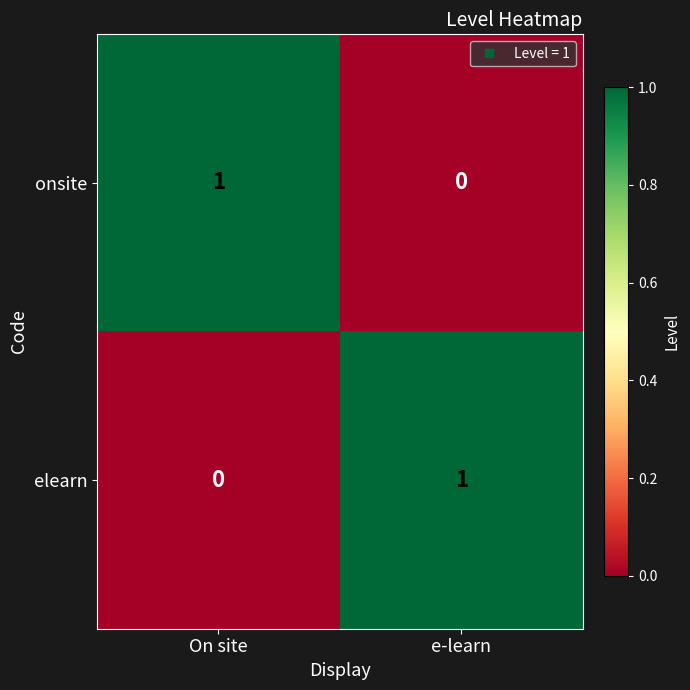

Reading left to right, list all the values displayed in this chart.

onsite: On site=1	e-learn=0
elearn: On site=0	e-learn=1